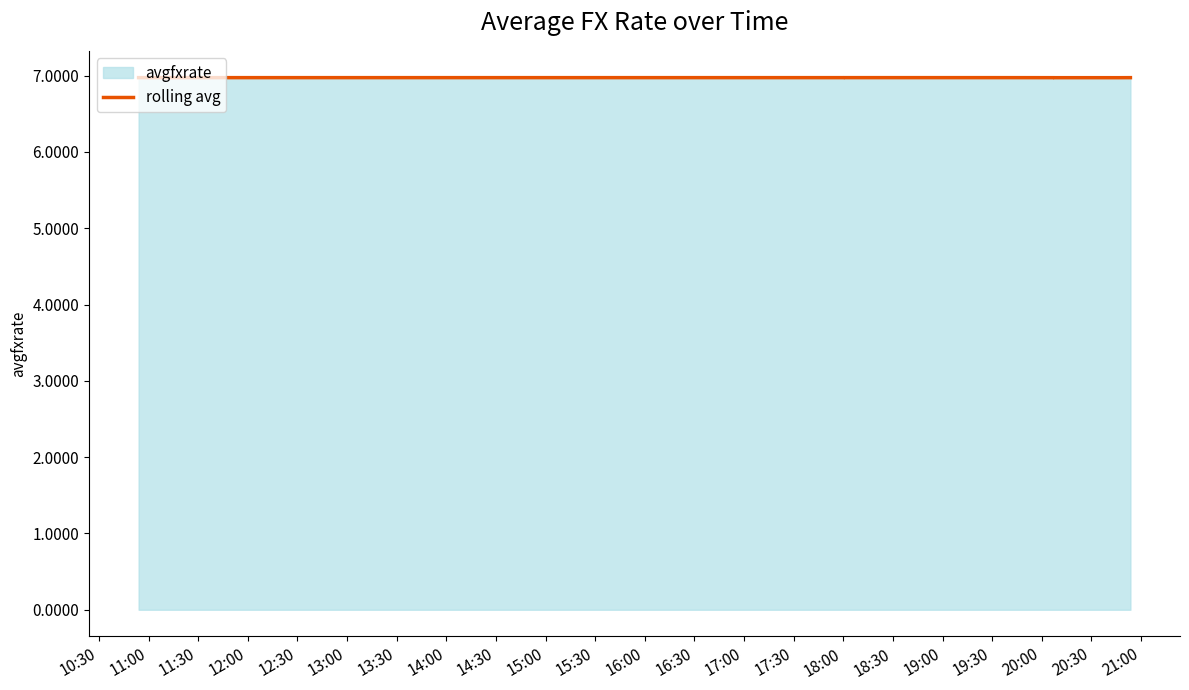

True or false: there are more than 1 points higher than both neighbors.

False